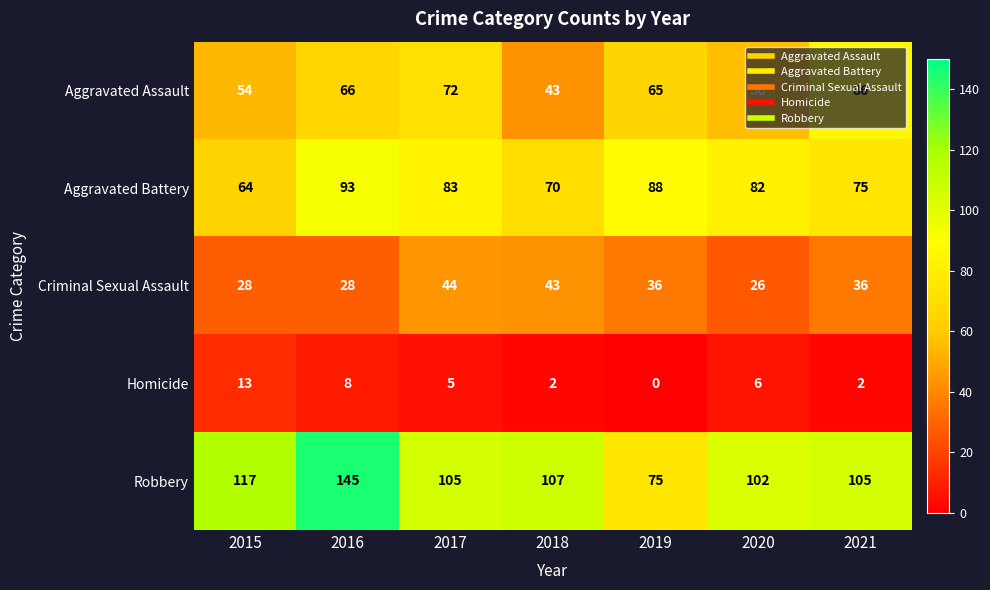

What is the difference between the second highest and minimum values in the Homicide series?

8